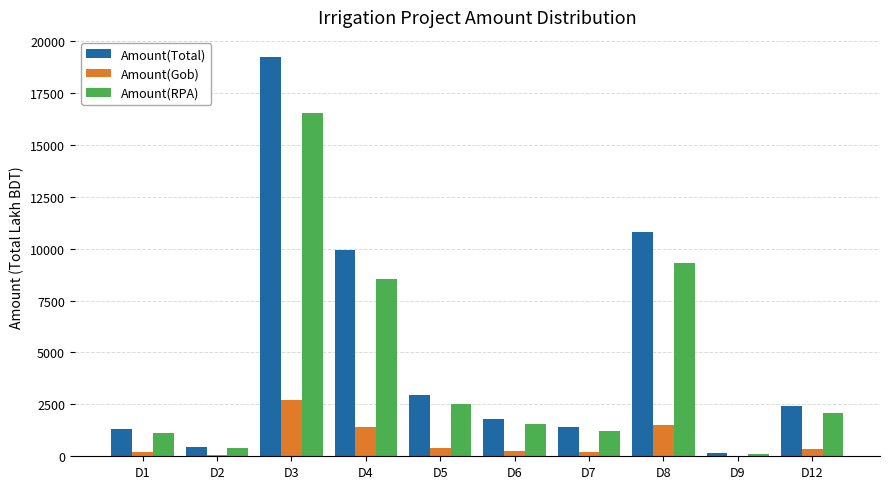

Which series has the largest range (max minus min)?

Amount(Total)